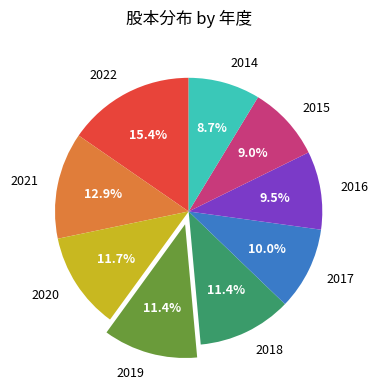

What is the largest slice in the pie chart?

2022